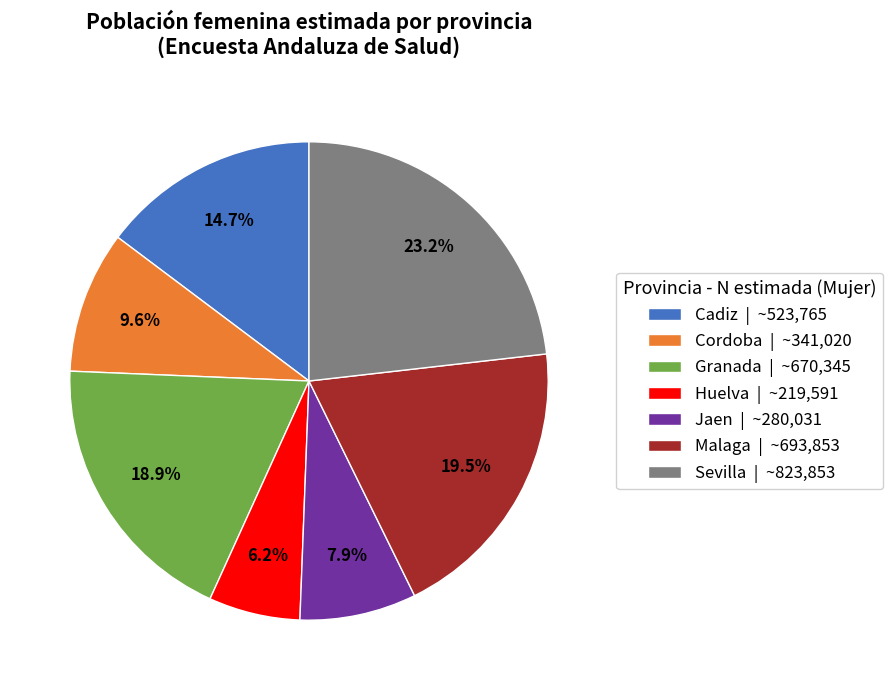

What is the ratio of the value at Jaen | ~280,031 to the value at Malaga | ~693,853?

0.4